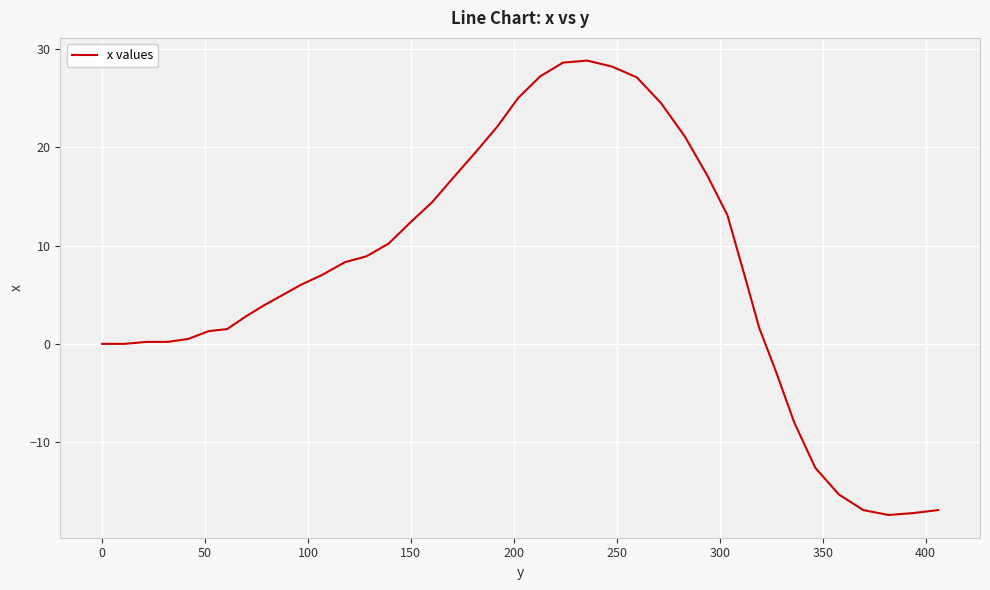

What is the greatest value displayed?

28.8